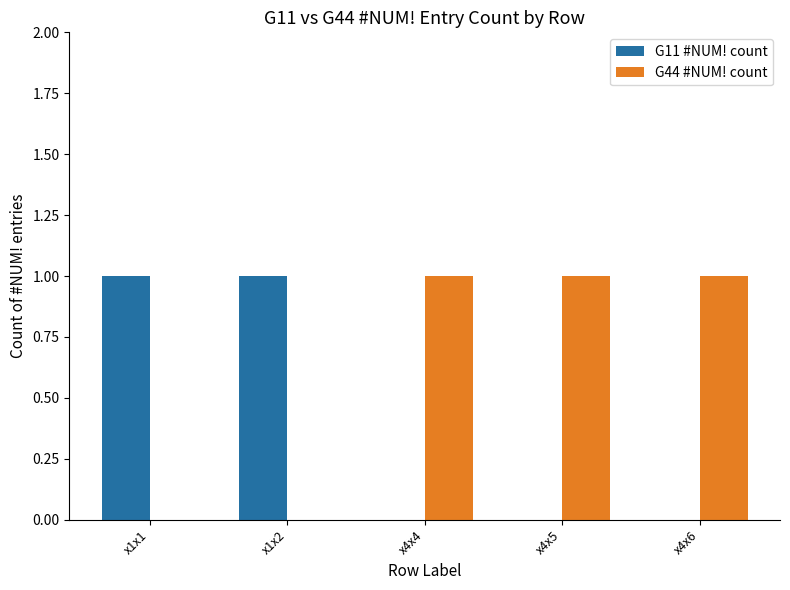

Does the chart contain stacked bars?

No